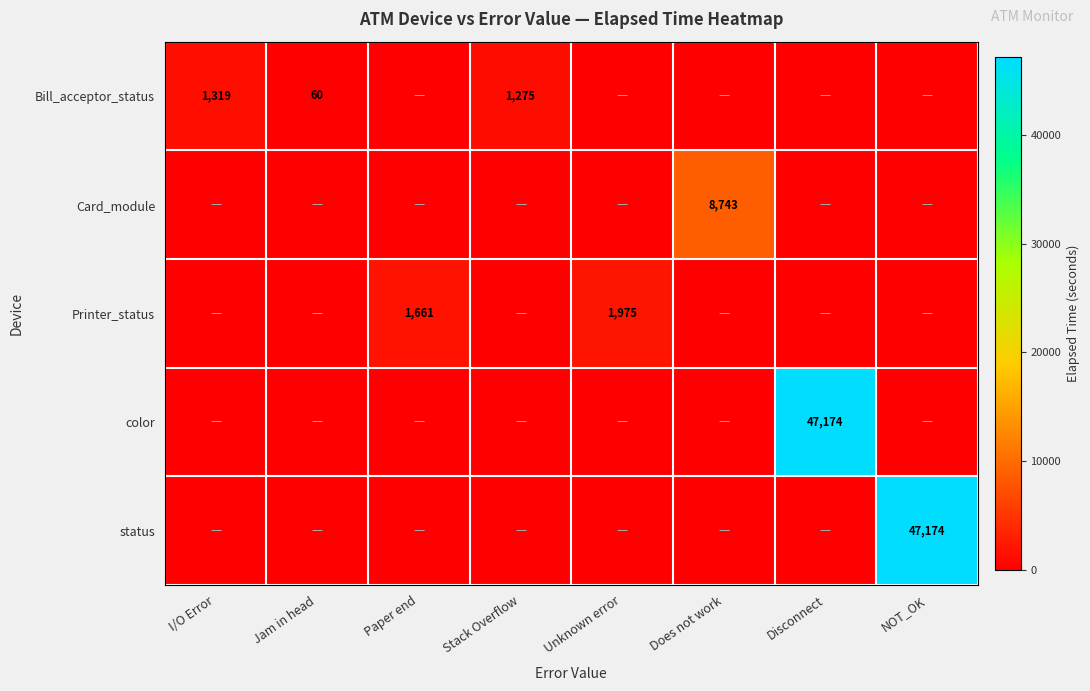

True or false: status has a value of 64843 at NOT_OK.

False